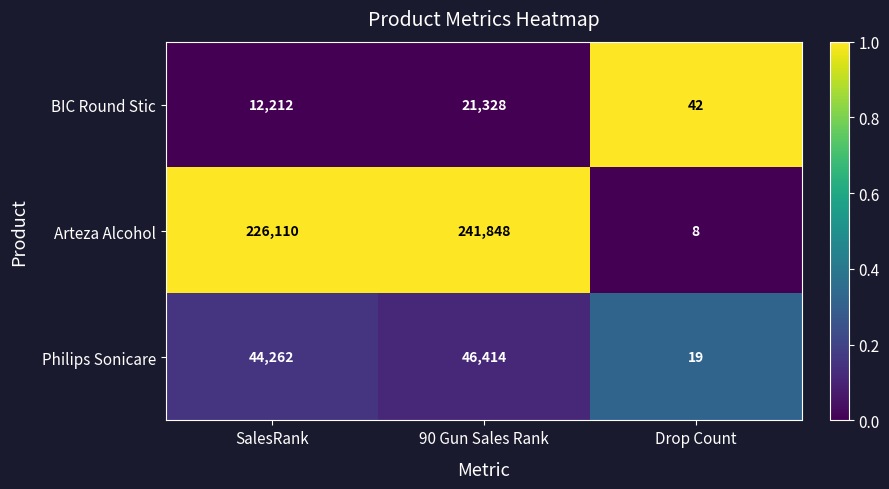

Reading right to left, transcribe all the data shown in this chart.

BIC Round Stic: 42	21328	12212
Arteza Alcohol: 8	241848	226110
Philips Sonicare: 19	46414	44262